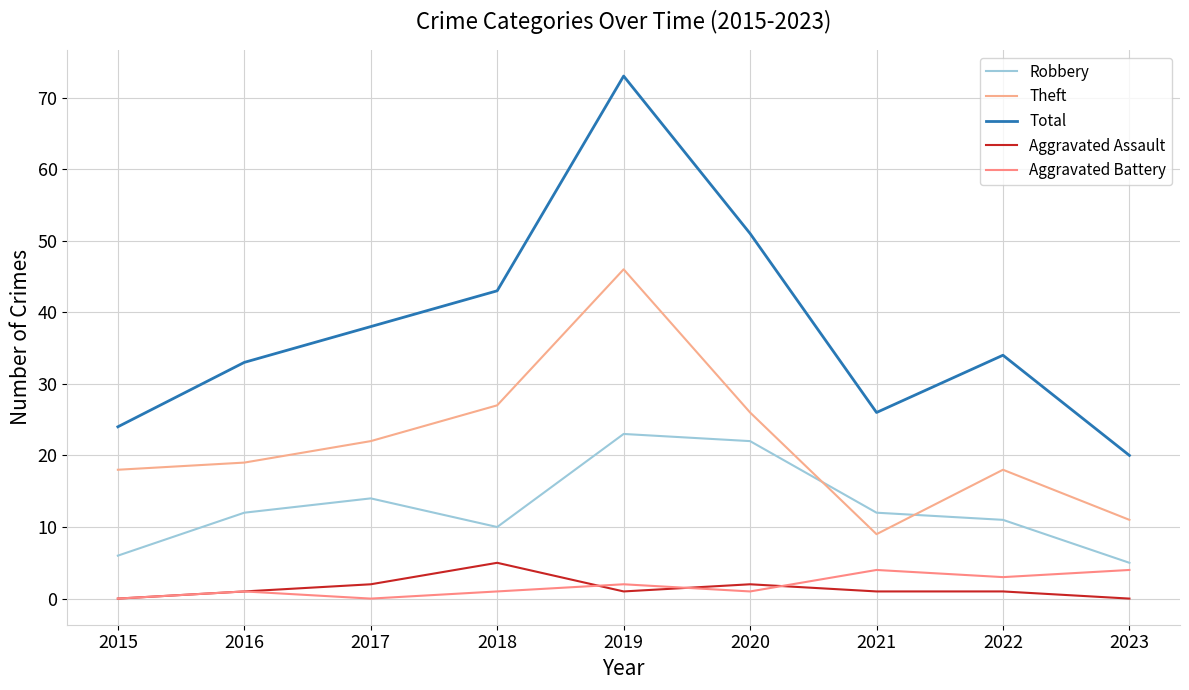

In Aggravated Battery, how many points are higher than both neighbors (excluding endpoints)?

3